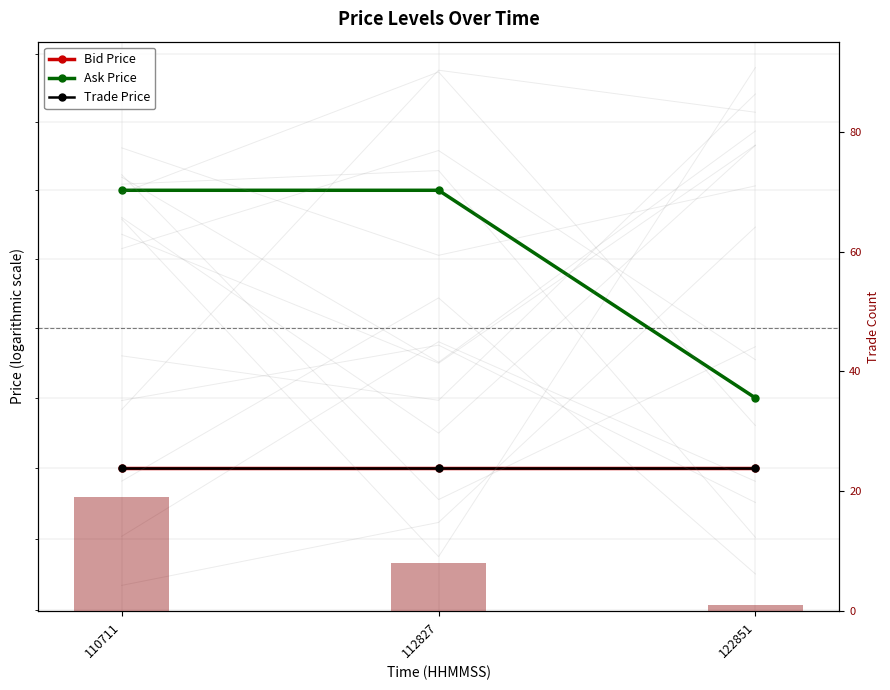

What is the sum of the Bid Price values at 112827 and 122851?

13.0